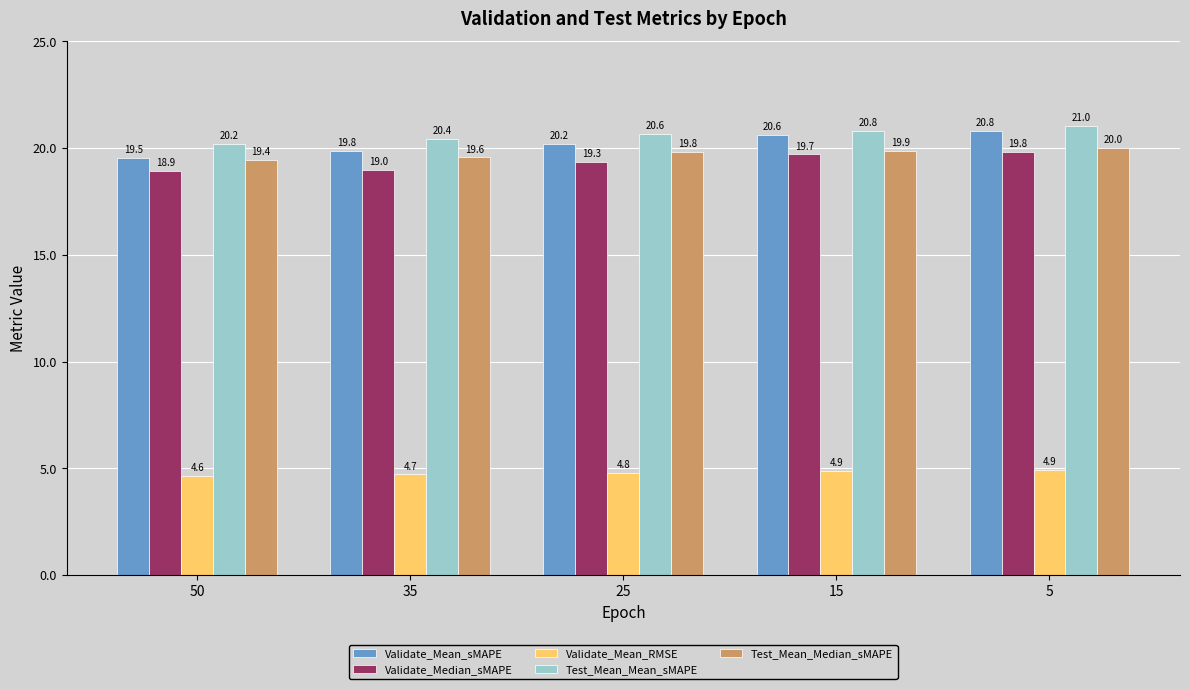

Between 35 and 15, which series saw the biggest shift?

Validate_Mean_sMAPE